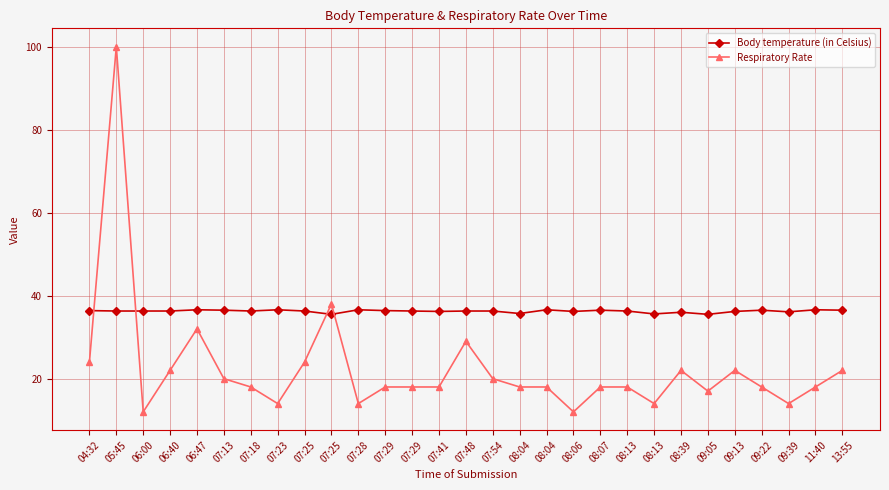

Does the chart have visible grid lines?

Yes